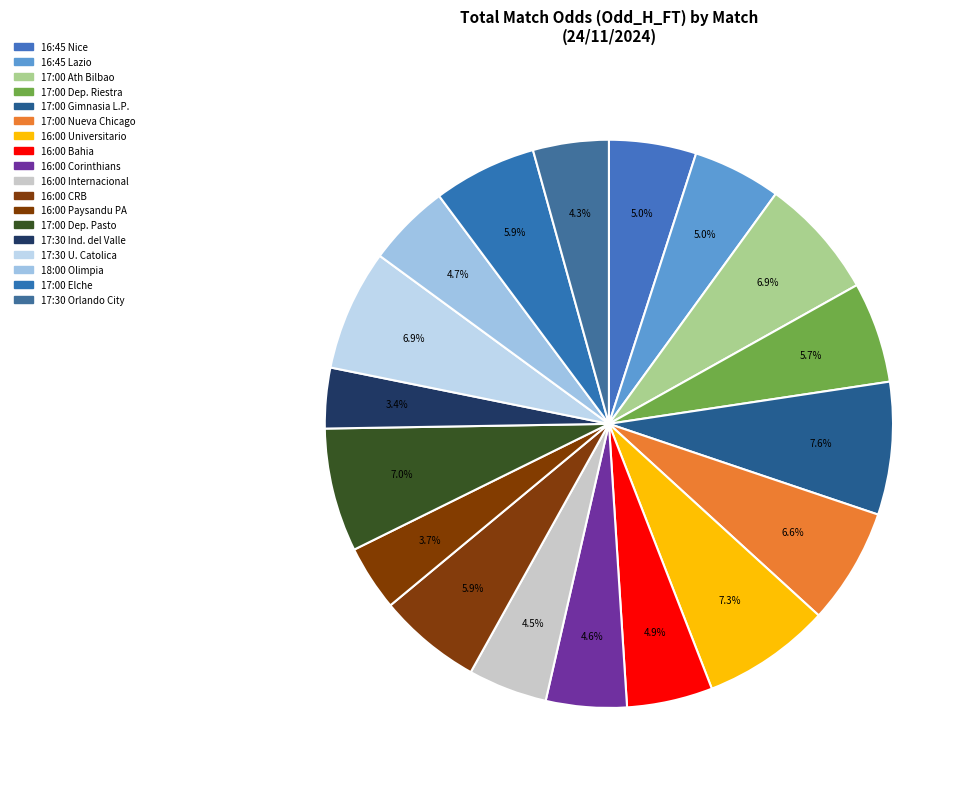

How many segments does this pie chart have?

18